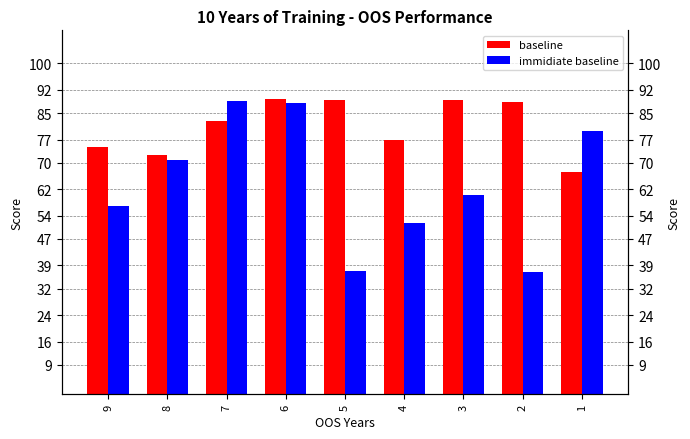

What are all the series names shown in the legend?

baseline, immidiate baseline